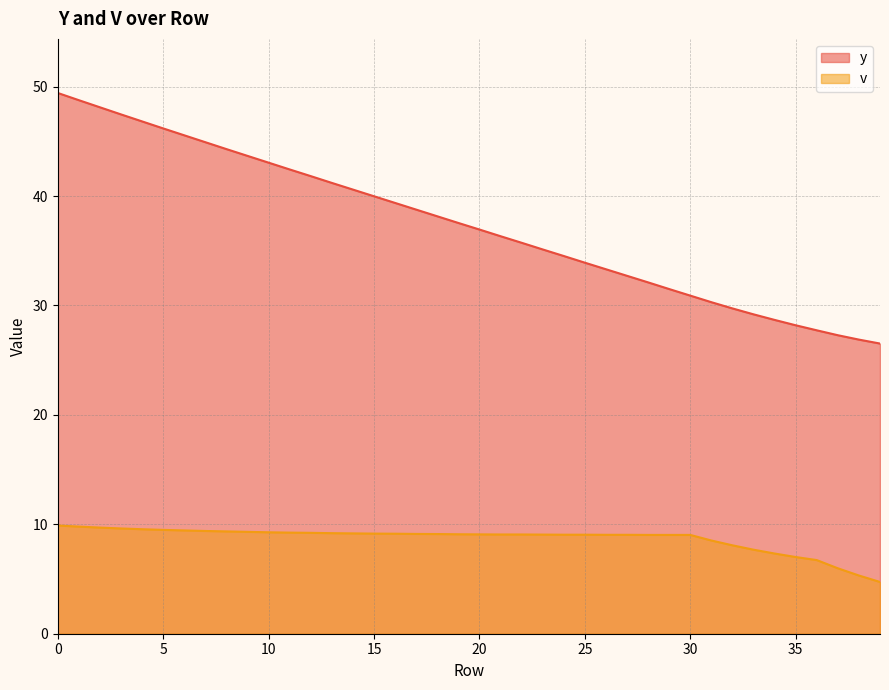

The value of y at 34 is 8.1. True or false?

False